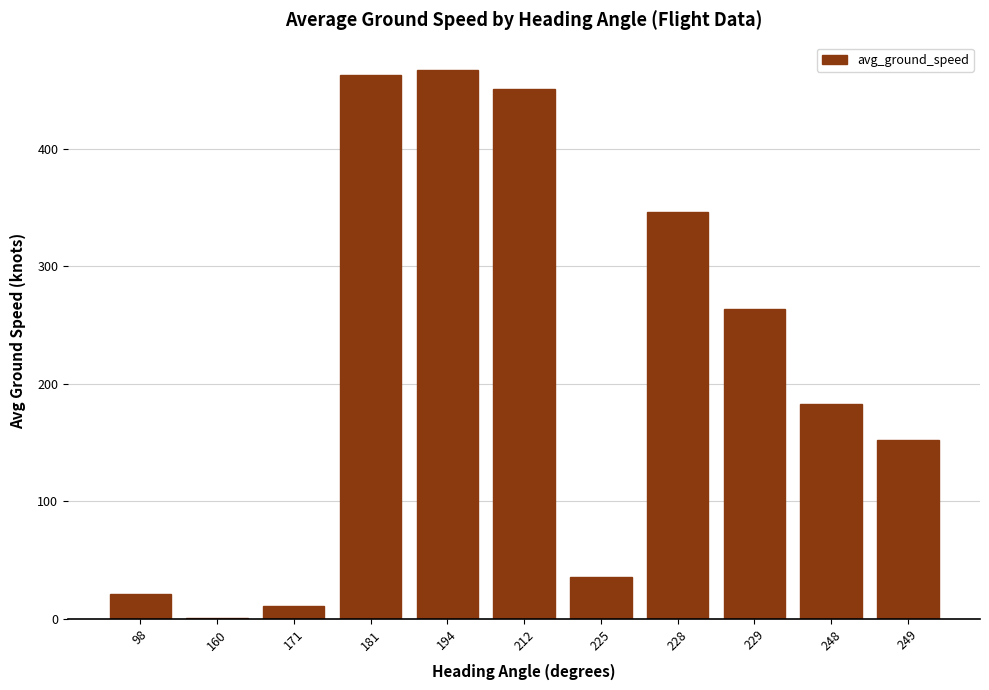

Are the bars grouped side by side (vs. stacked)?

No